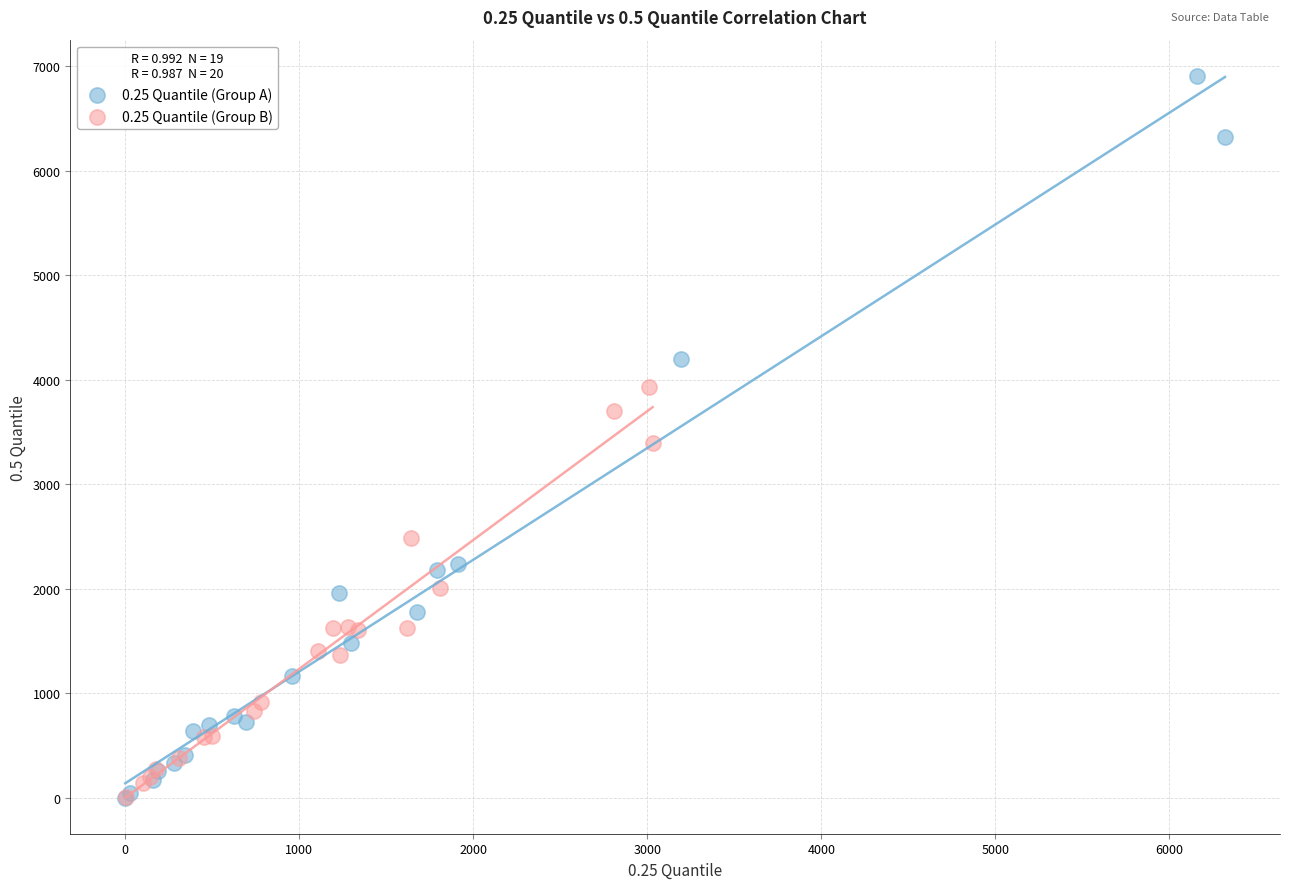

Which series has the widest spread of Y values?

0.25 Quantile (Group A)